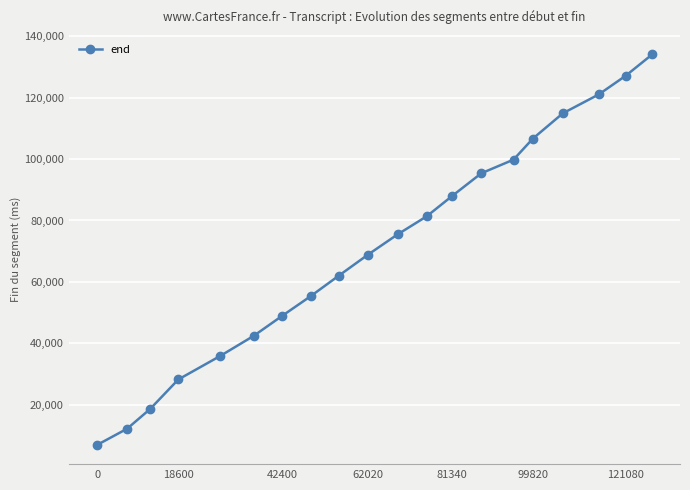

What is the maximum value shown in the chart?

134120